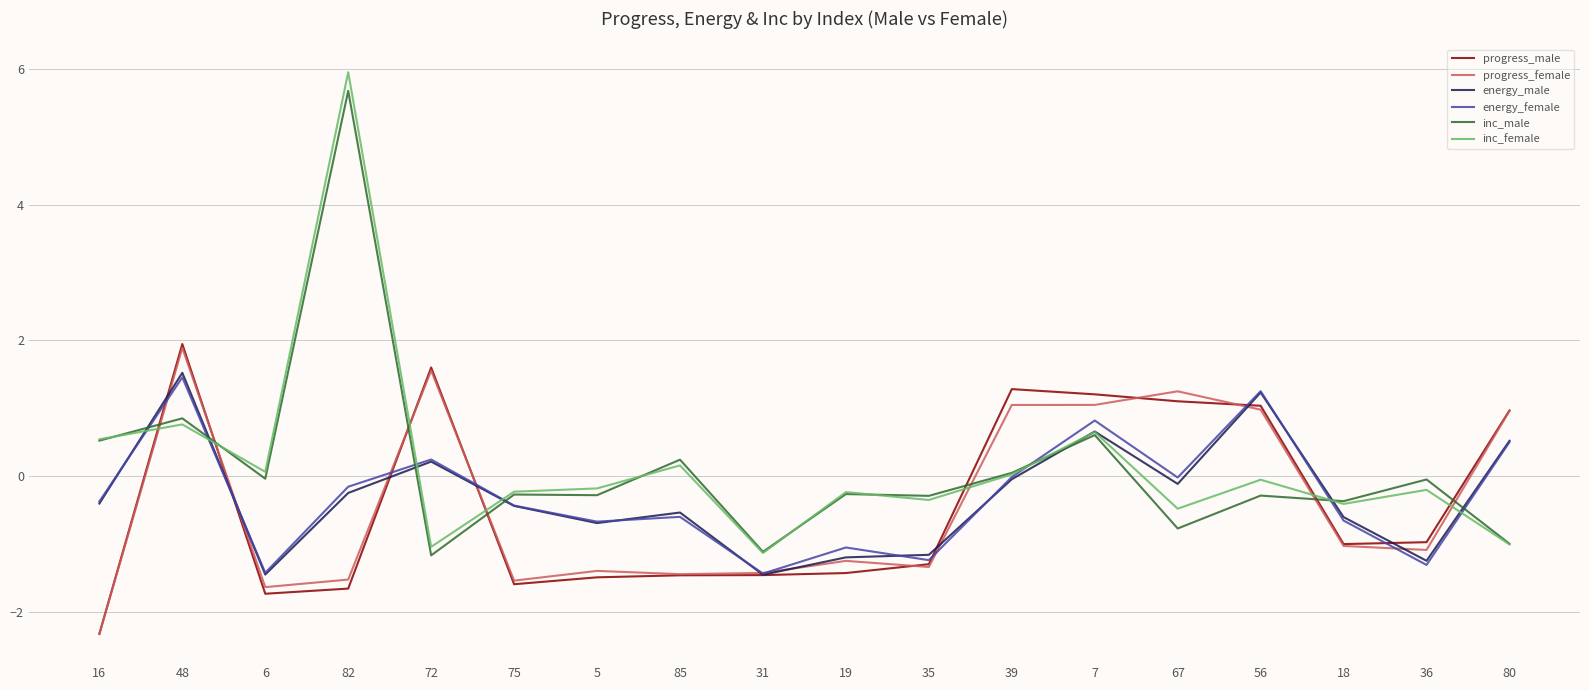

Read the inc_male value at 48.

0.8